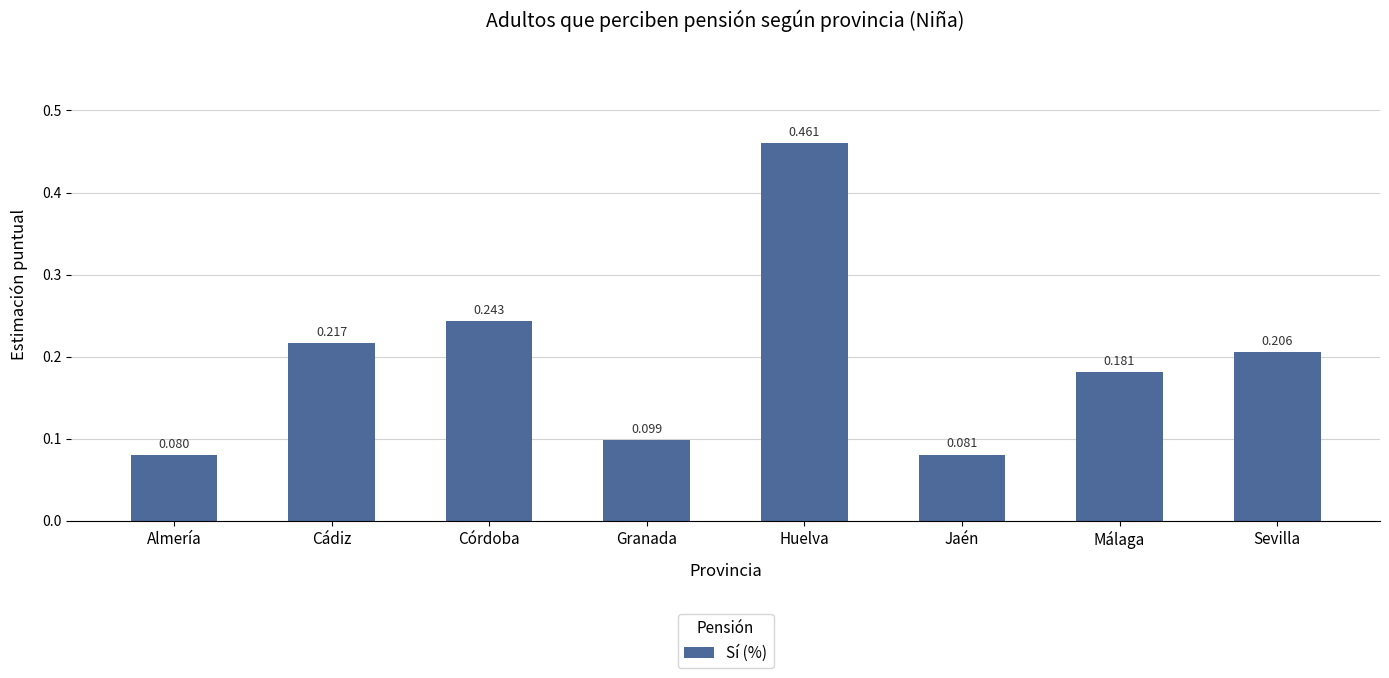

Does the chart contain any negative values?

No